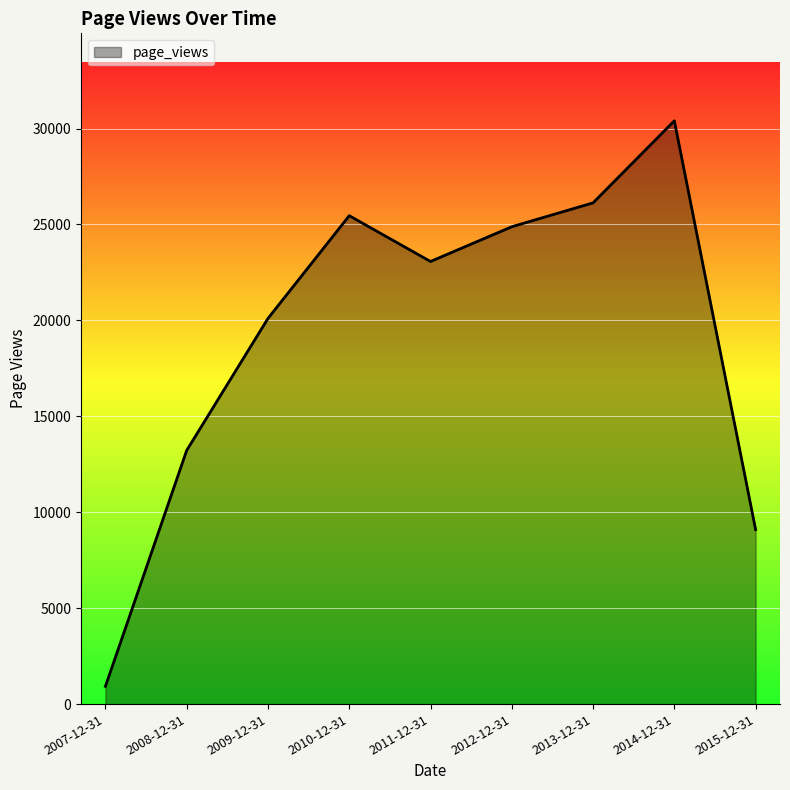

The chart shows a value of 19353 at 2008-12-31. True or false?

False